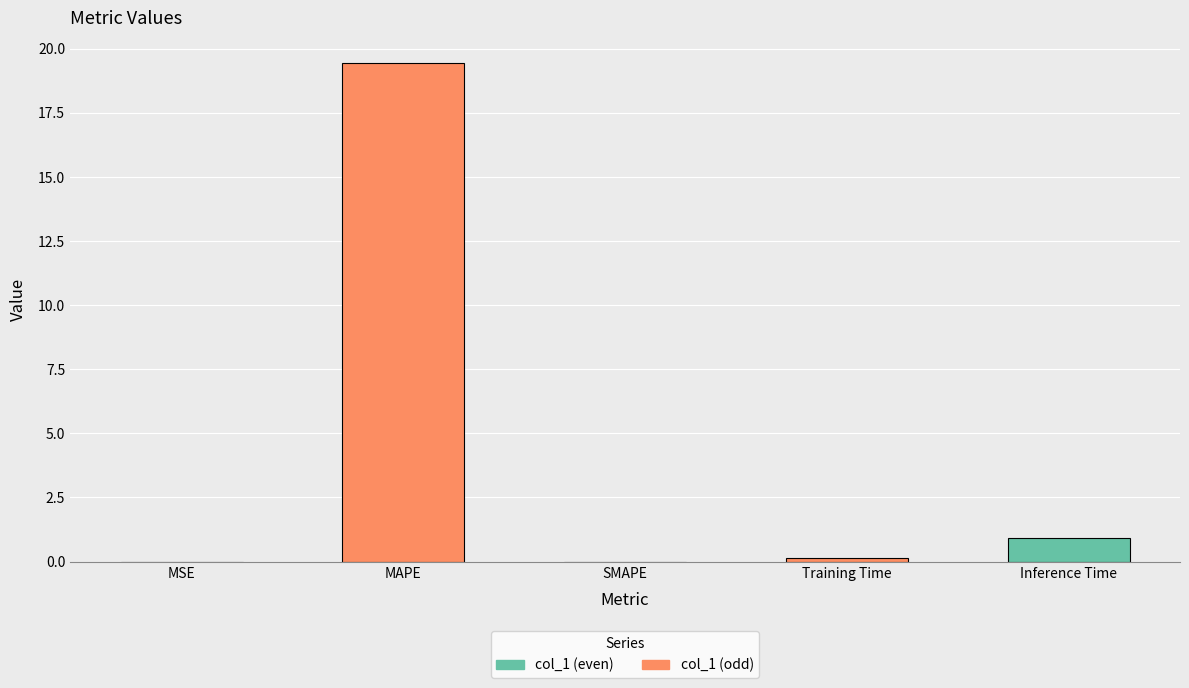

What is the sum of all values?

20.5